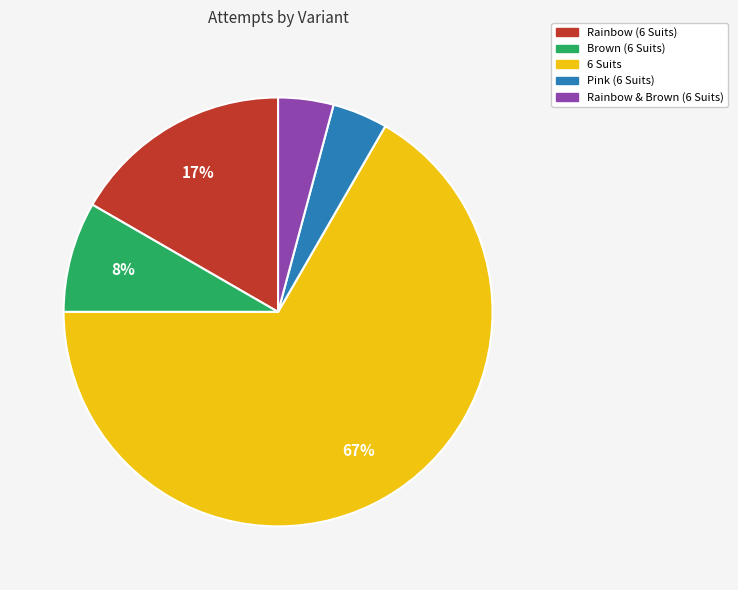

True or false: Brown (6 Suits) accounts for 2% of the total.

False